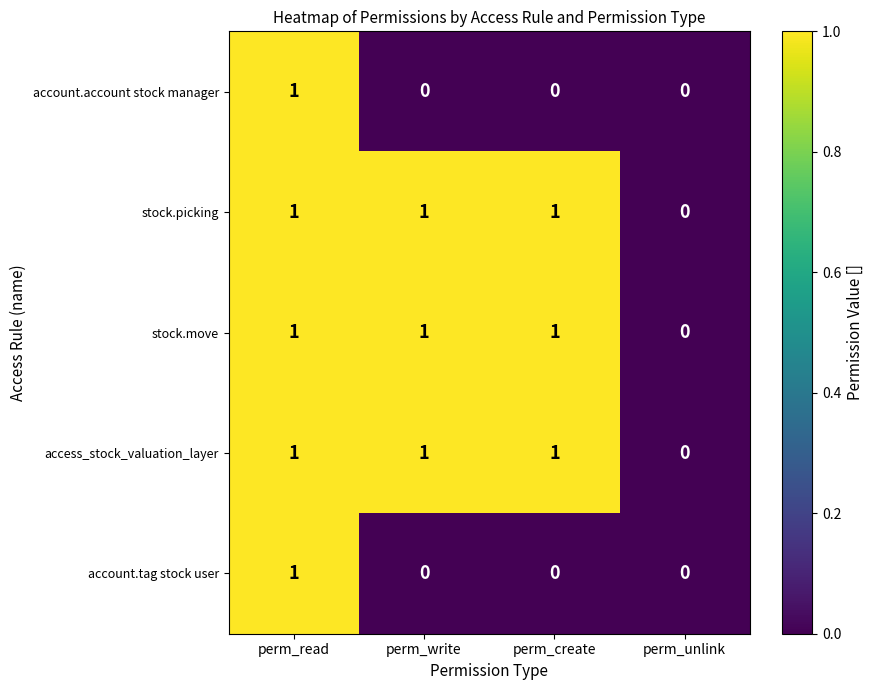

Reading left to right, extract all data points from this chart.

account.account stock manager: perm_read=1	perm_write=0	perm_create=0	perm_unlink=0
stock.picking: perm_read=1	perm_write=1	perm_create=1	perm_unlink=0
stock.move: perm_read=1	perm_write=1	perm_create=1	perm_unlink=0
access_stock_valuation_layer: perm_read=1	perm_write=1	perm_create=1	perm_unlink=0
account.tag stock user: perm_read=1	perm_write=0	perm_create=0	perm_unlink=0